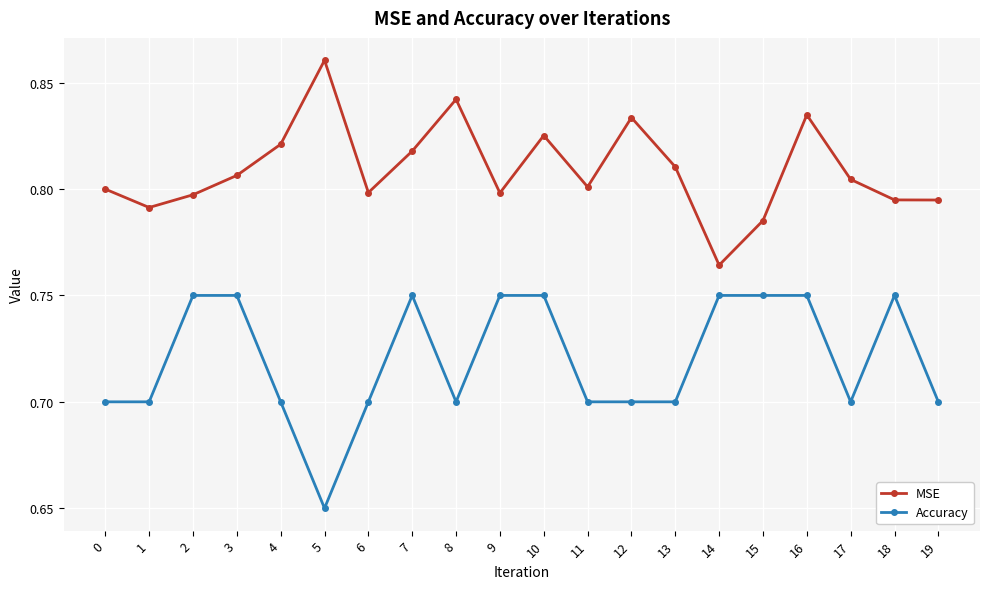

Does the chart have visible grid lines?

Yes